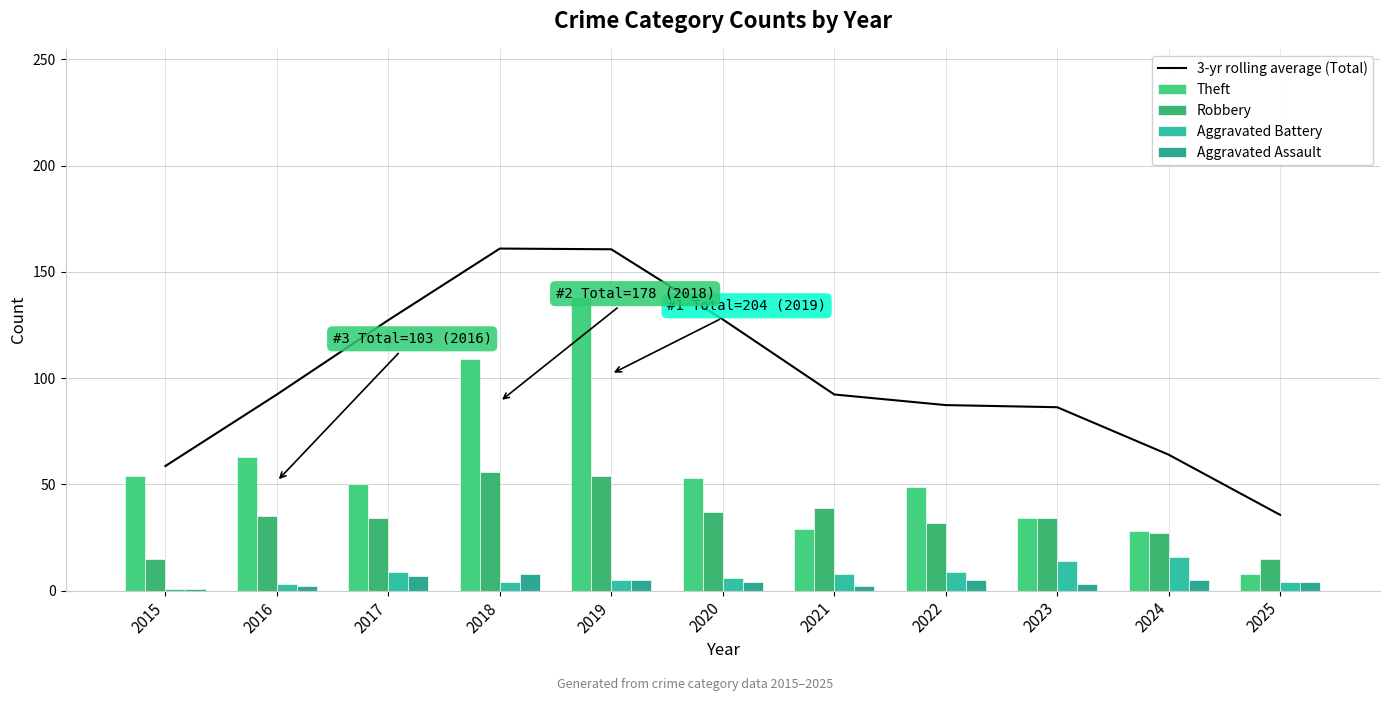

Where does the 3-yr rolling average (Total) series first go above 92?

2016